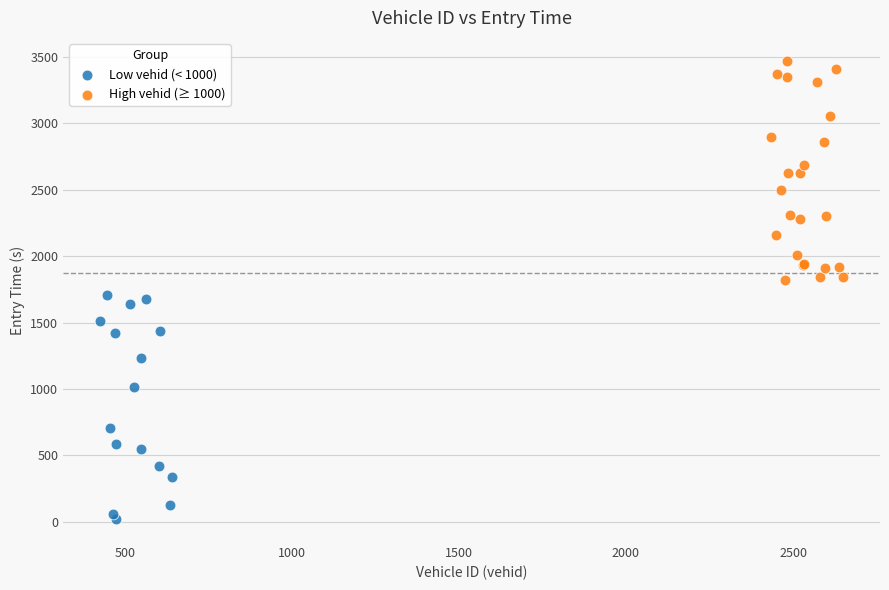

What are all the series names shown in the legend?

Low vehid (< 1000), High vehid (≥ 1000)